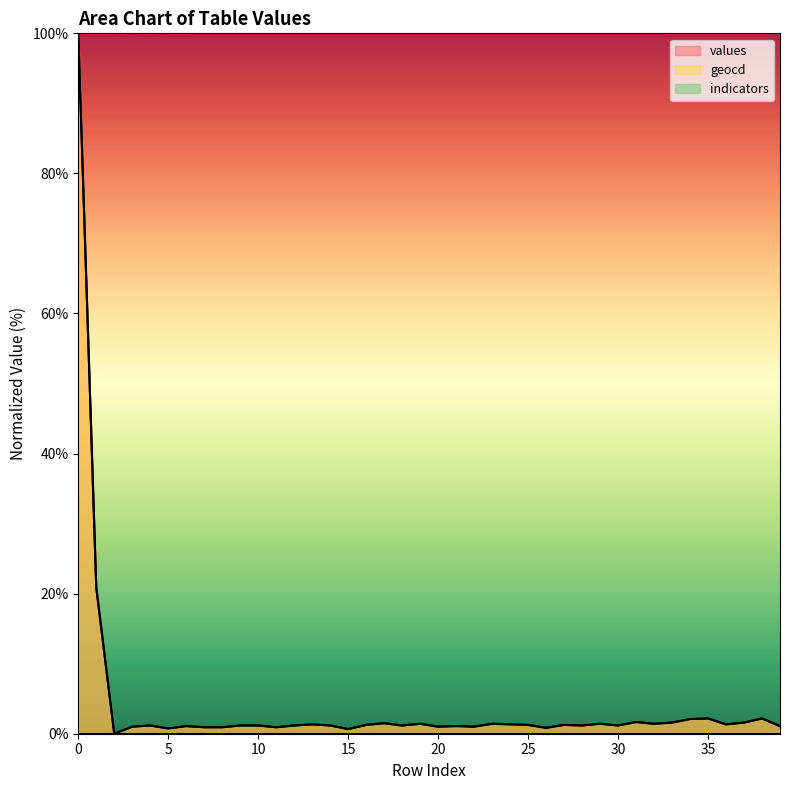

What is the difference between the second highest and minimum values in the values series?

20.9